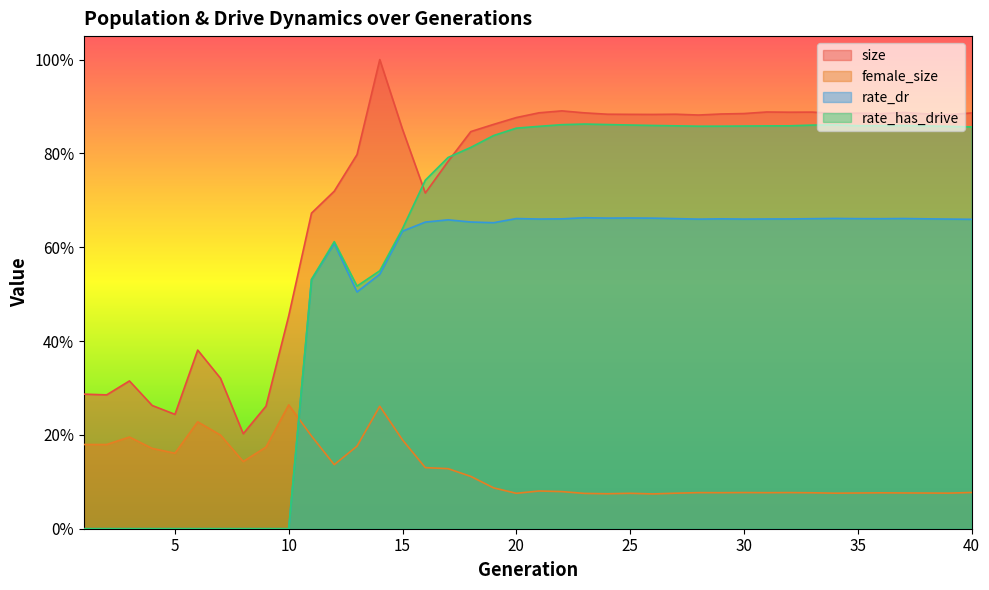

In size, how many points are higher than both neighbors (excluding endpoints)?

9